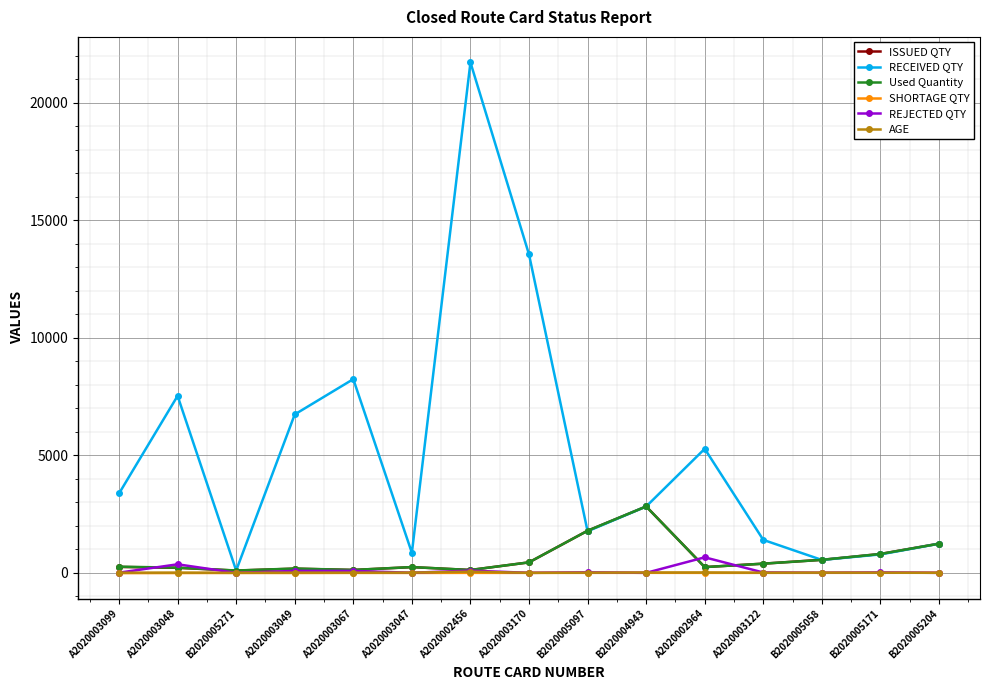

How many lines are shown in the chart?

6